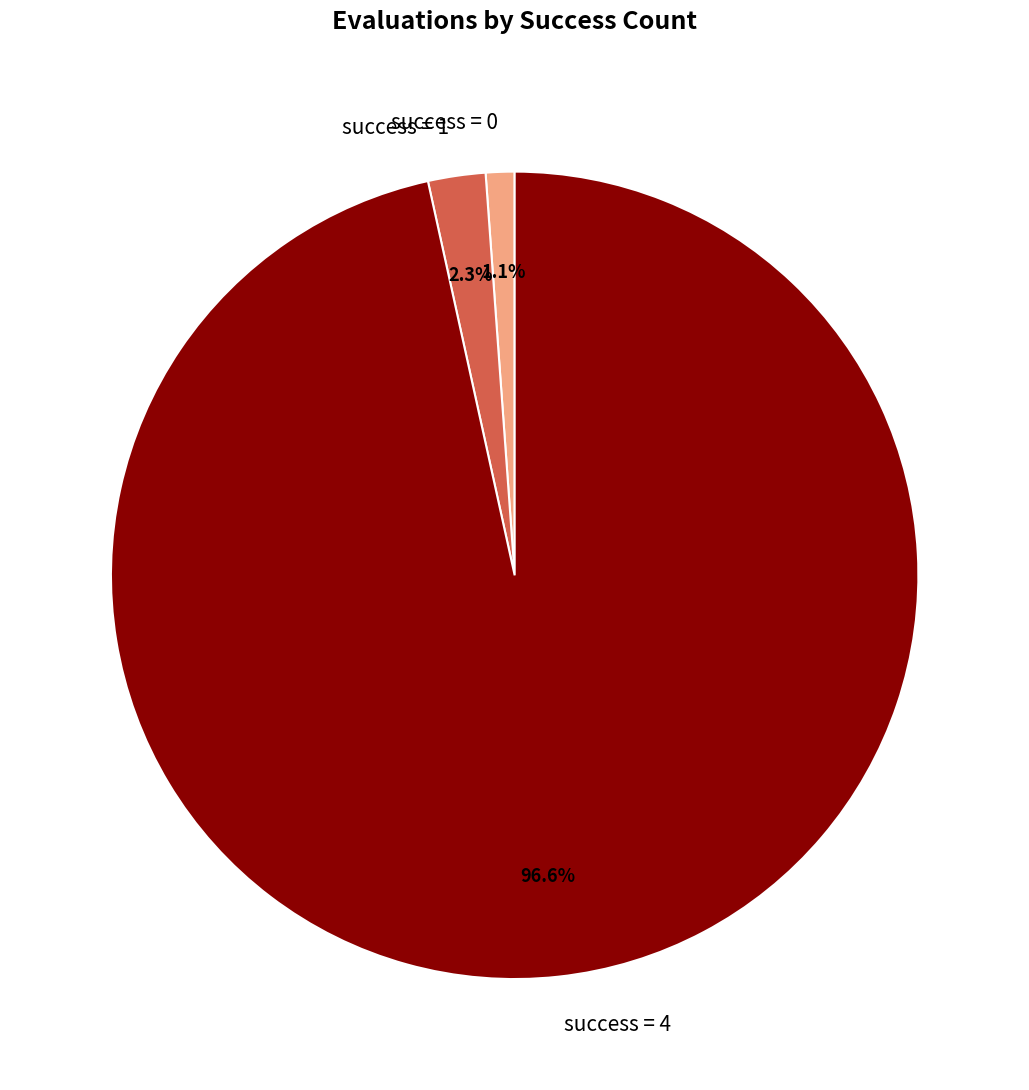

To the nearest percent, what is the difference between the success = 4 and success = 1 slice percentages?

94%